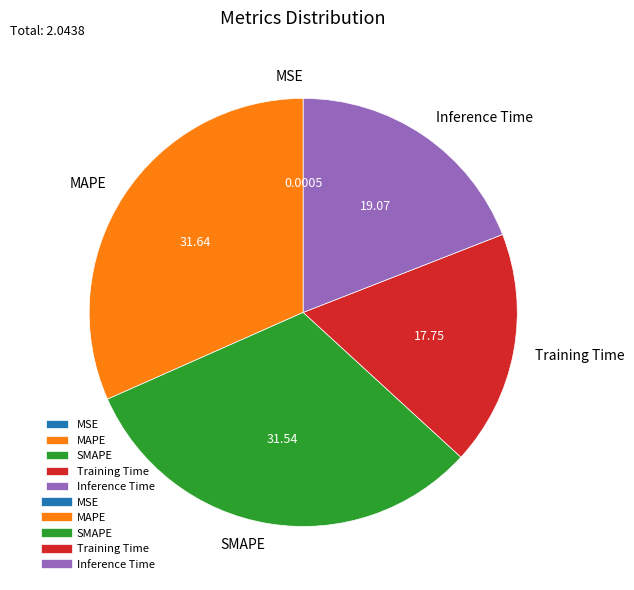

Which has a higher value, Training Time or SMAPE?

SMAPE